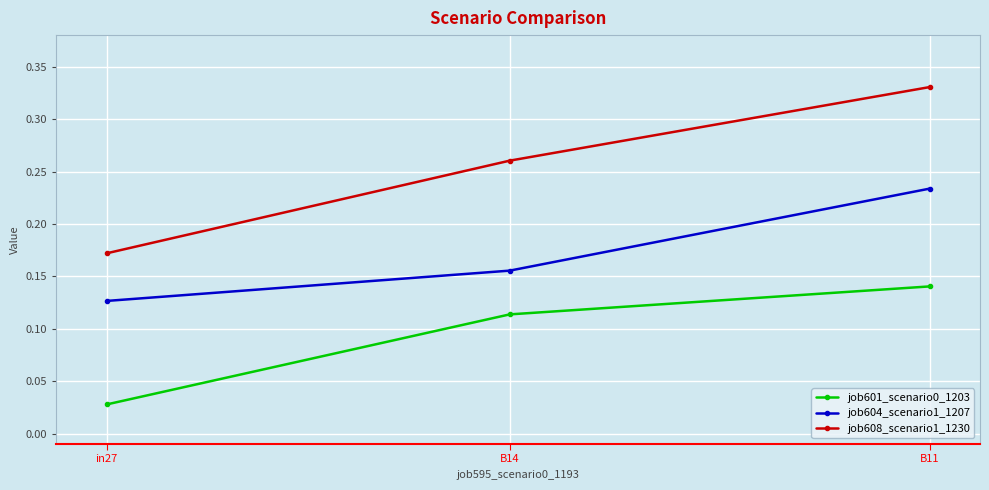

How many lines are shown in the chart?

3